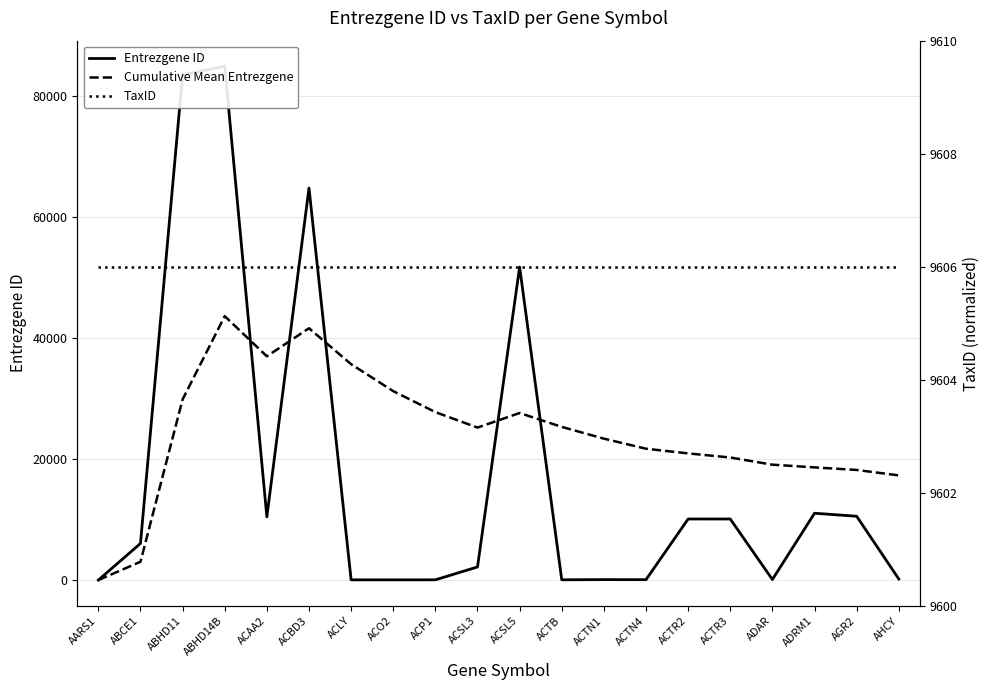

What is the minimum value shown in the chart?

16.0